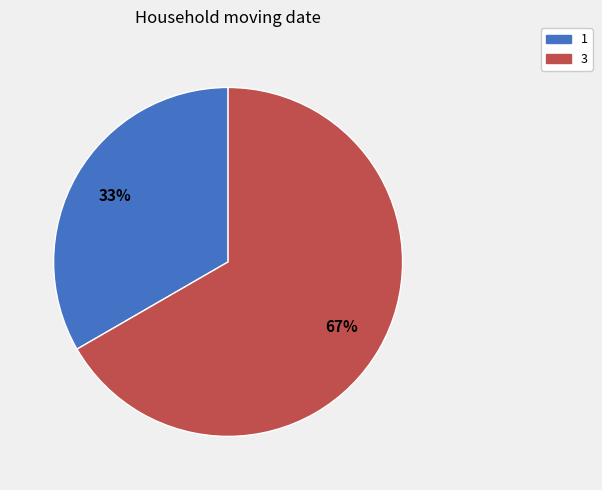

What is the smallest slice in the pie chart?

1